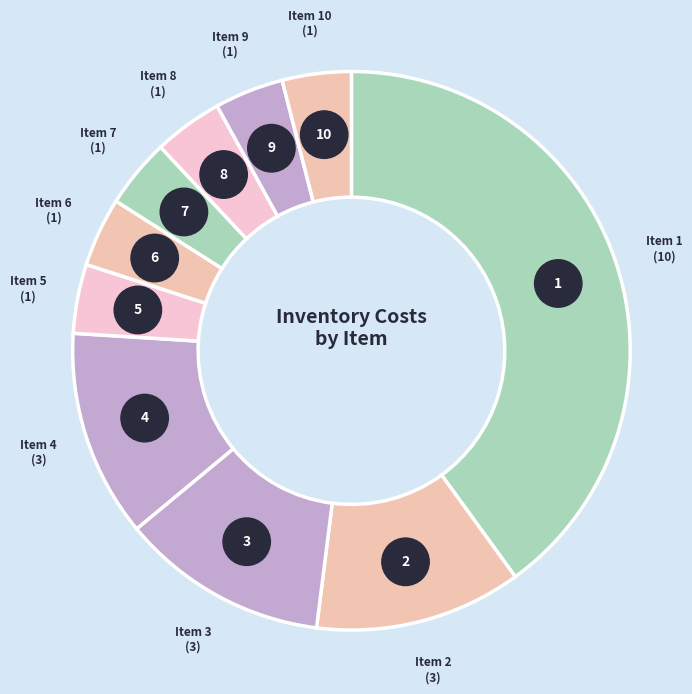

Does 4 represent more than half of the total?

No